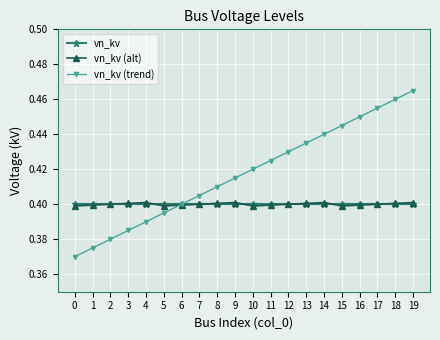

Does the chart display data point markers on the line(s)?

Yes